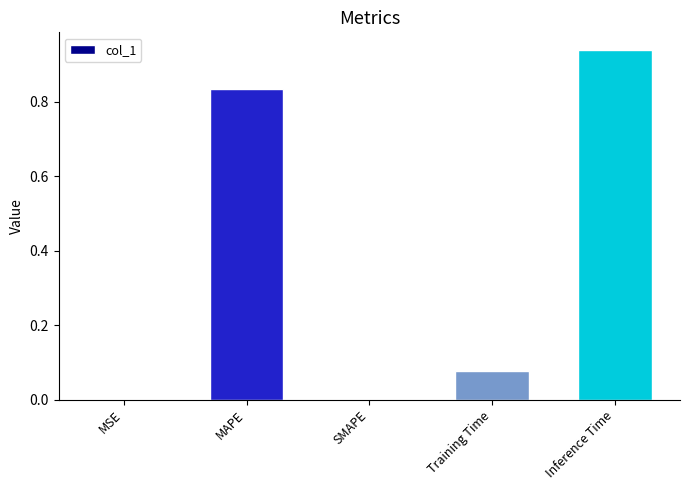

At which category does the chart reach its peak across all series?

Inference Time